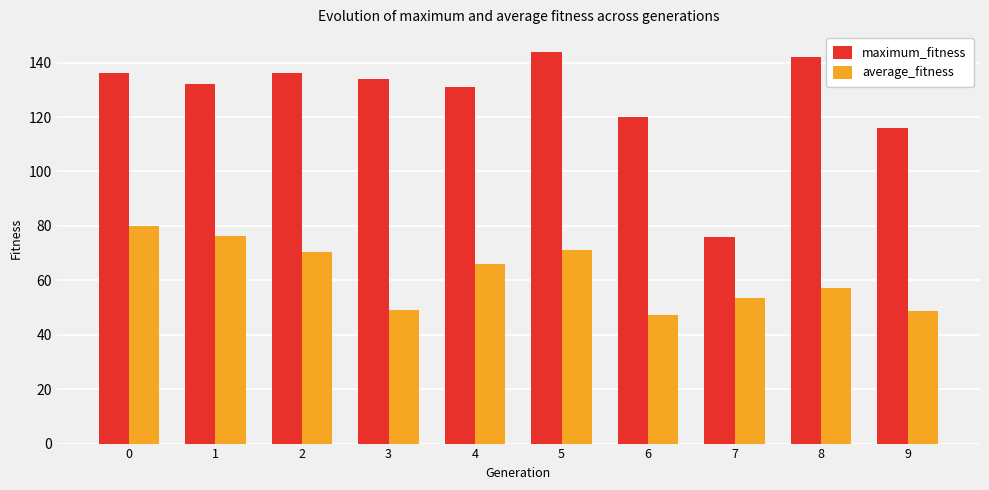

What is the difference between the second highest and second lowest values in the average_fitness series?

27.5